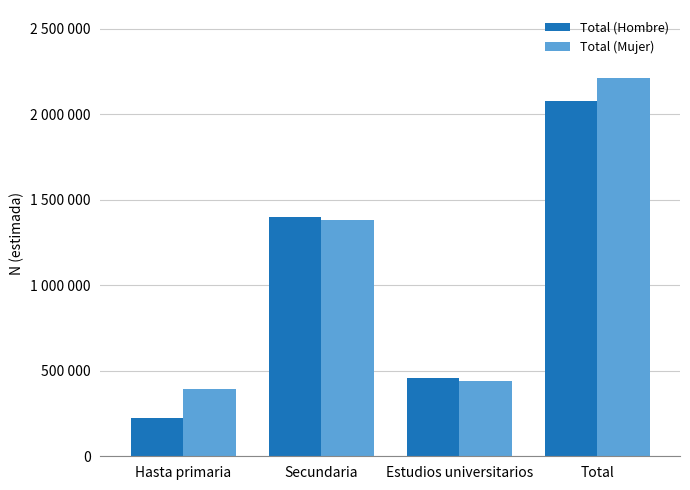

List the series in order of their peak value, highest first.

Total (Mujer), Total (Hombre)